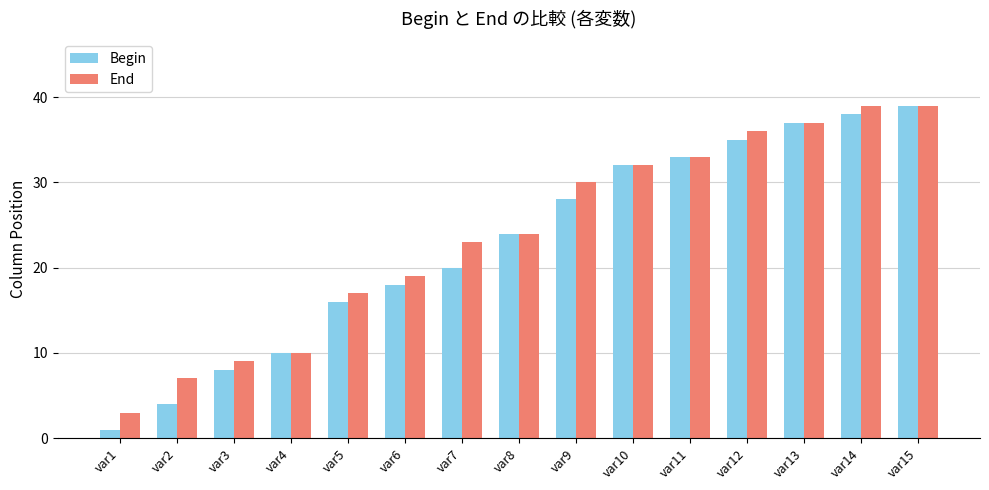

What is the lowest value of the End series?

3